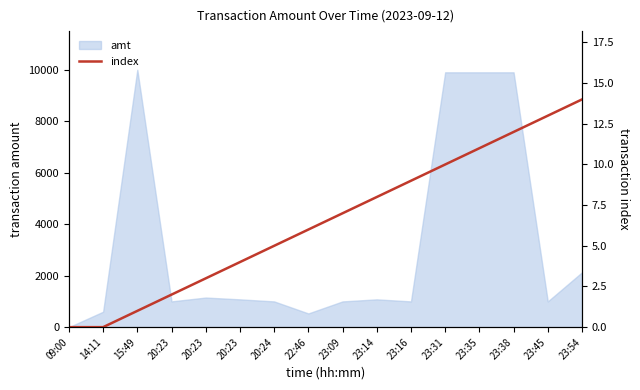

Count the number of values greater than 7.

7